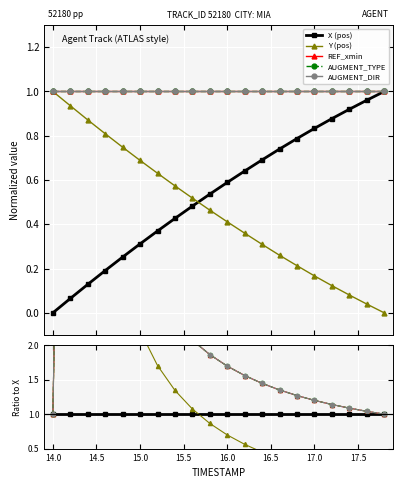

How many lines are shown in the chart?

5